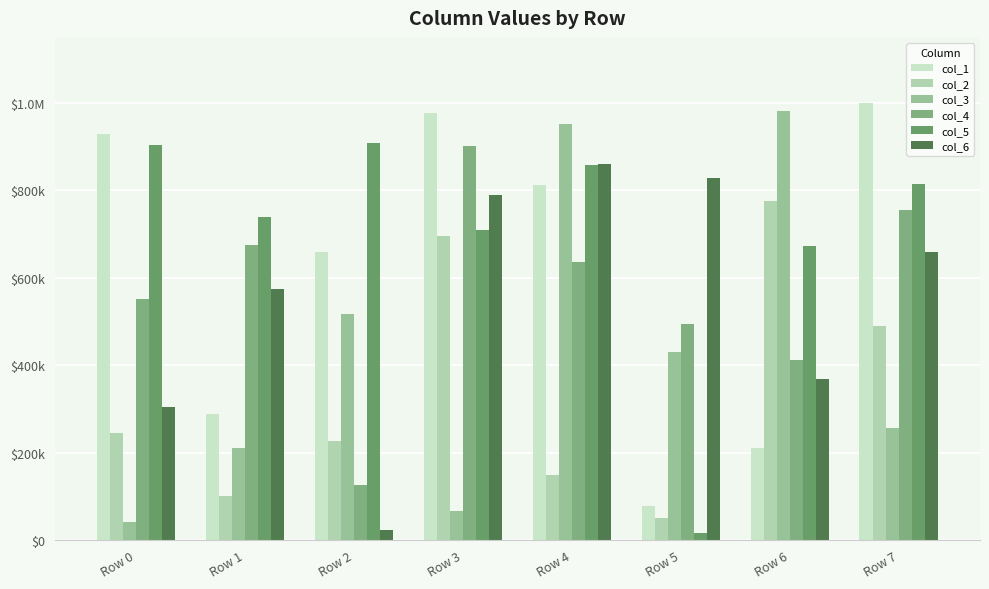

What is the difference between the highest and lowest values at Row 6?

768536